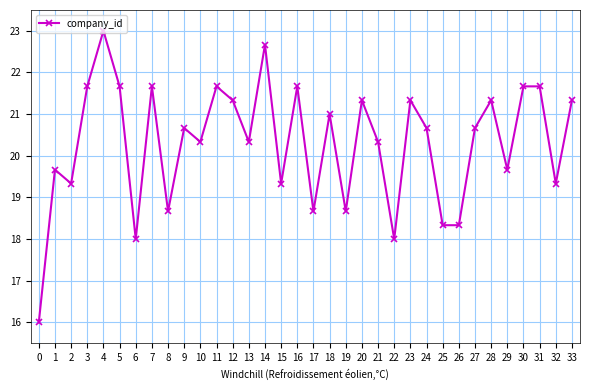

What is the difference between the maximum and minimum values?

7.0